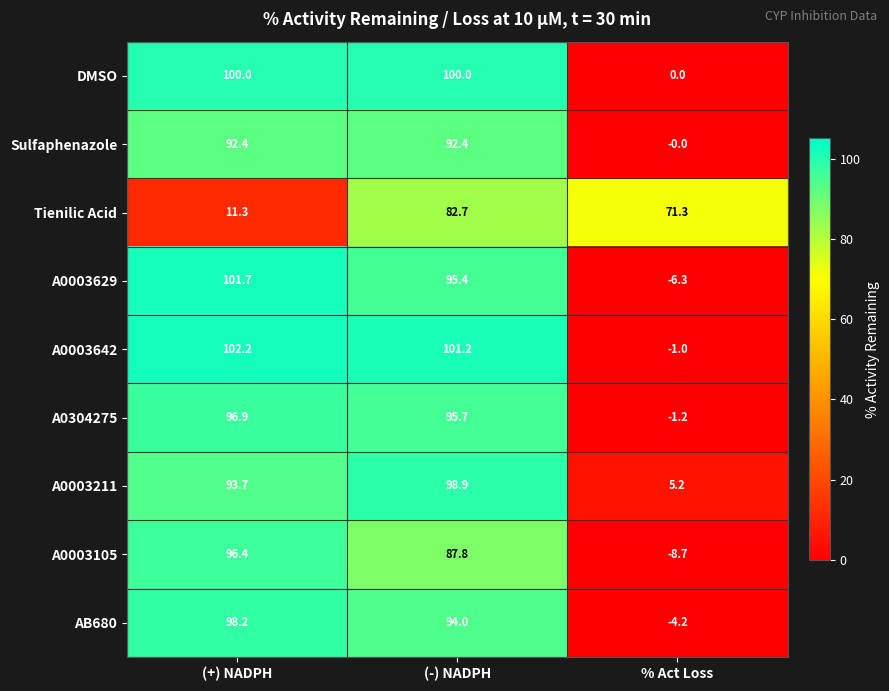

Which series has the largest total across all categories?

A0003642